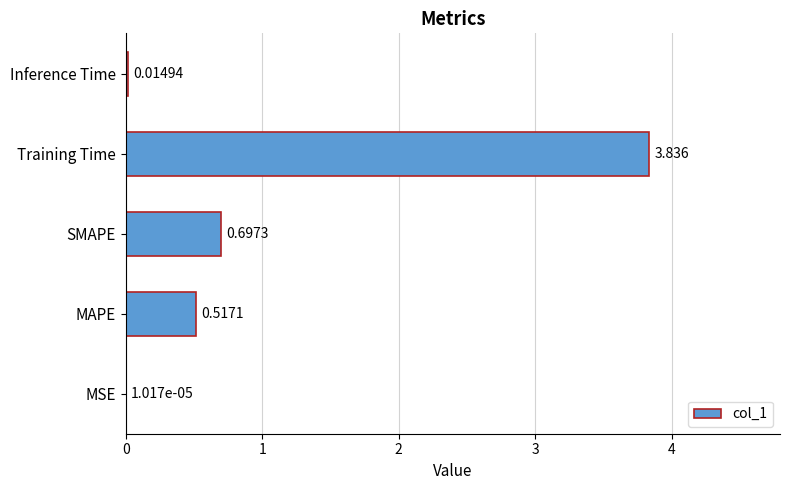

Where is the data nearest to the value 1?

SMAPE